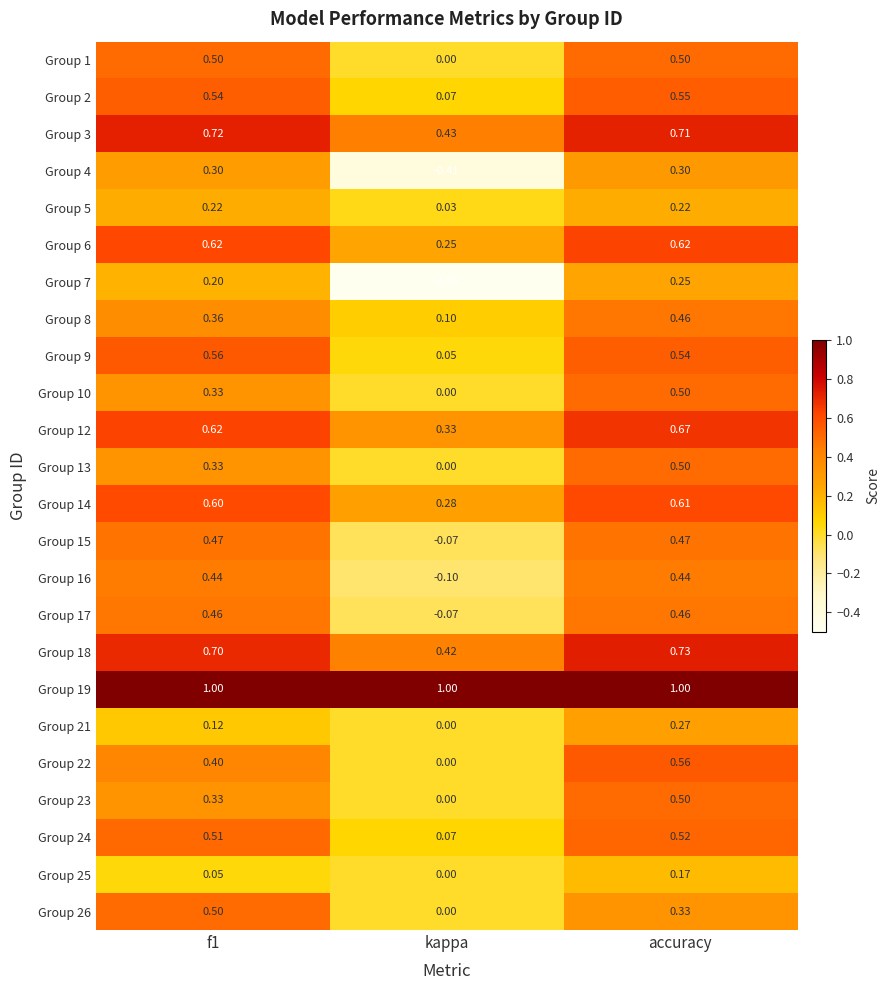

Count the number of data series in this chart.

24